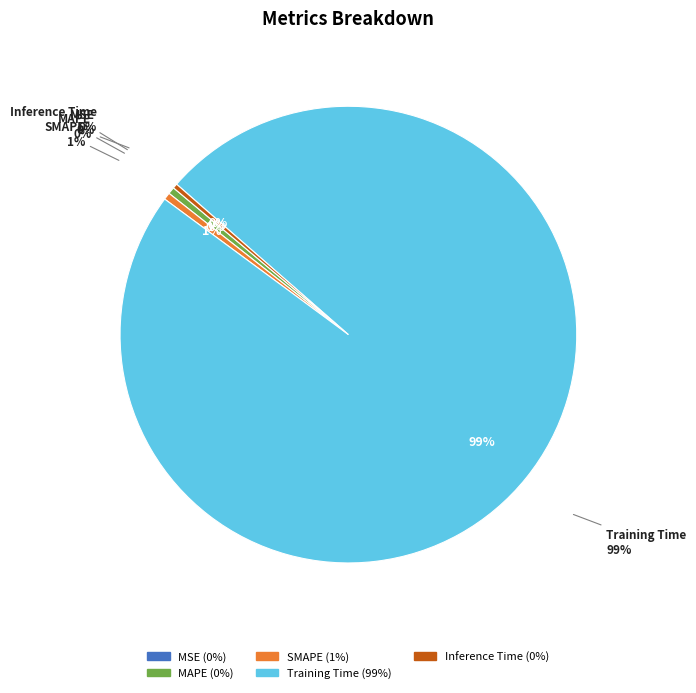

The MSE slice represents 0% of the pie. True or false?

True